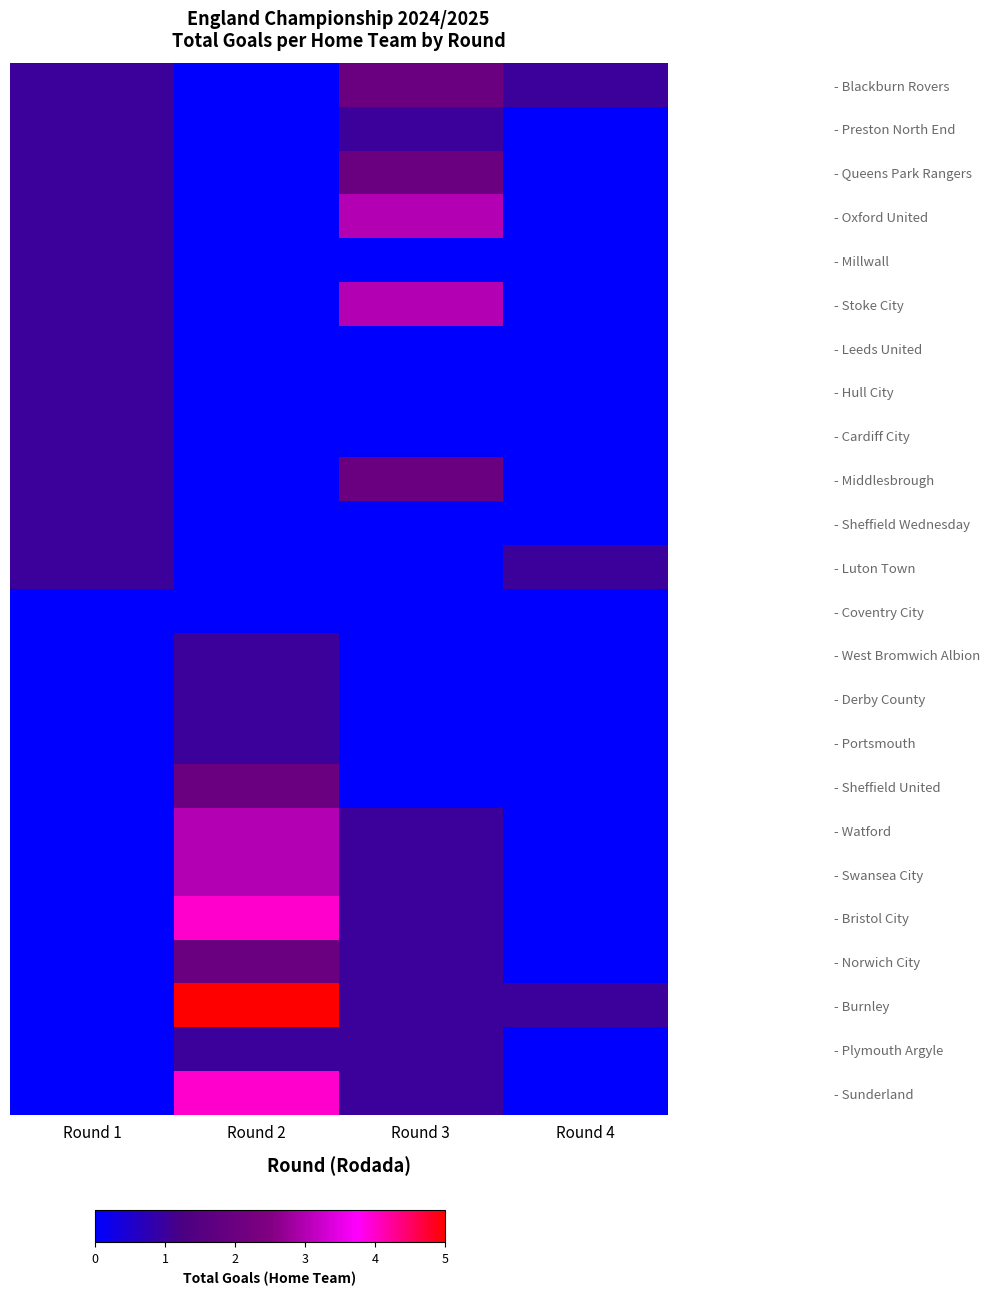

Which series has the largest total across all categories?

- Burnley